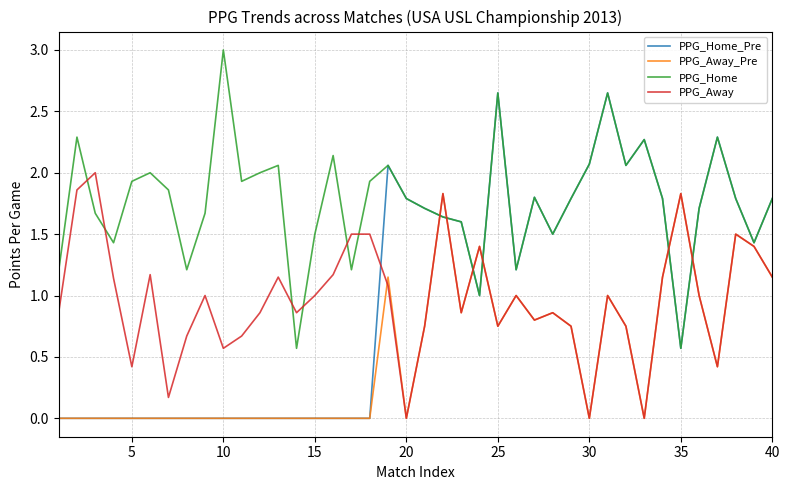

Which series has the widest spread of values?

PPG_Home_Pre